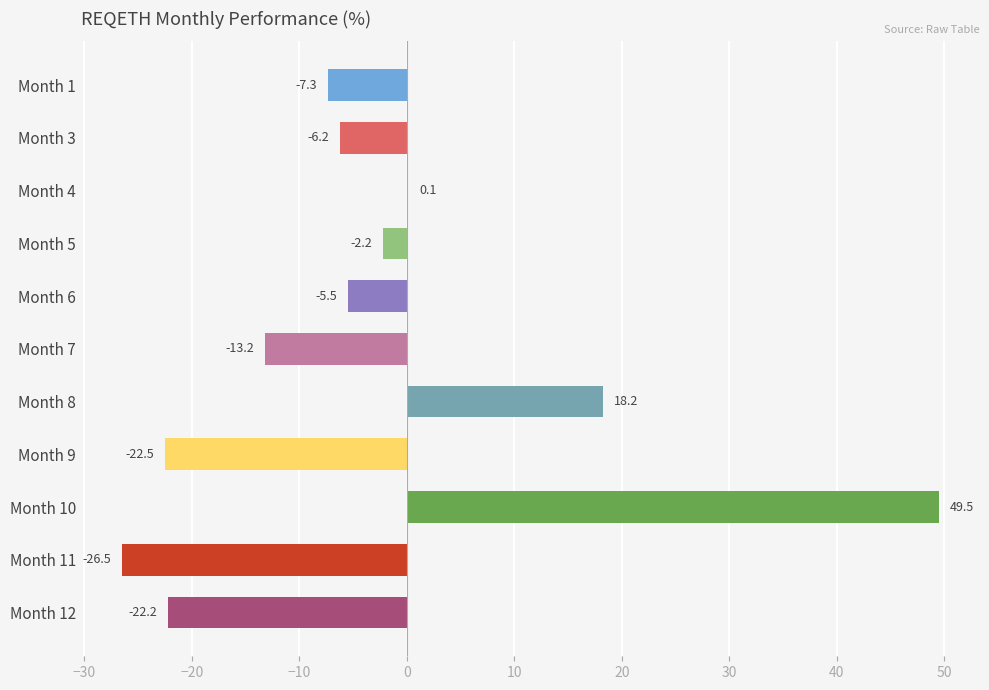

Where is the data nearest to the value 11?

Month 8